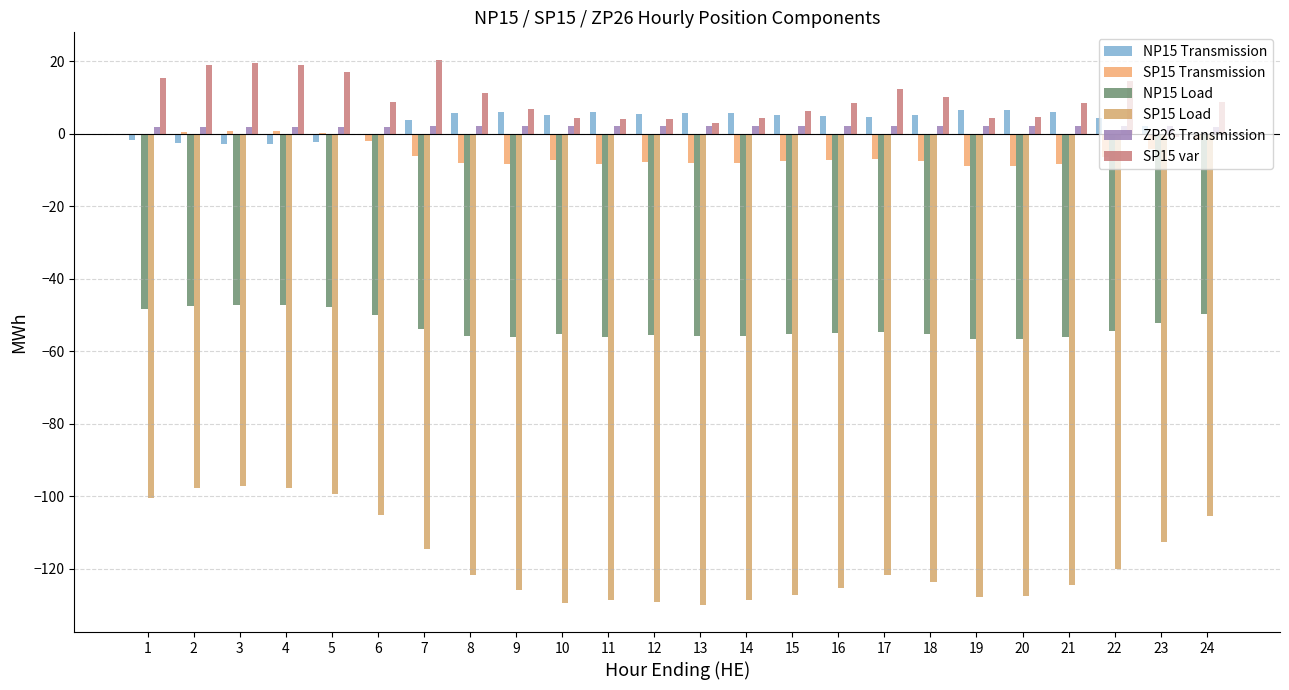

What is the total value across all series at 12?

-180.5